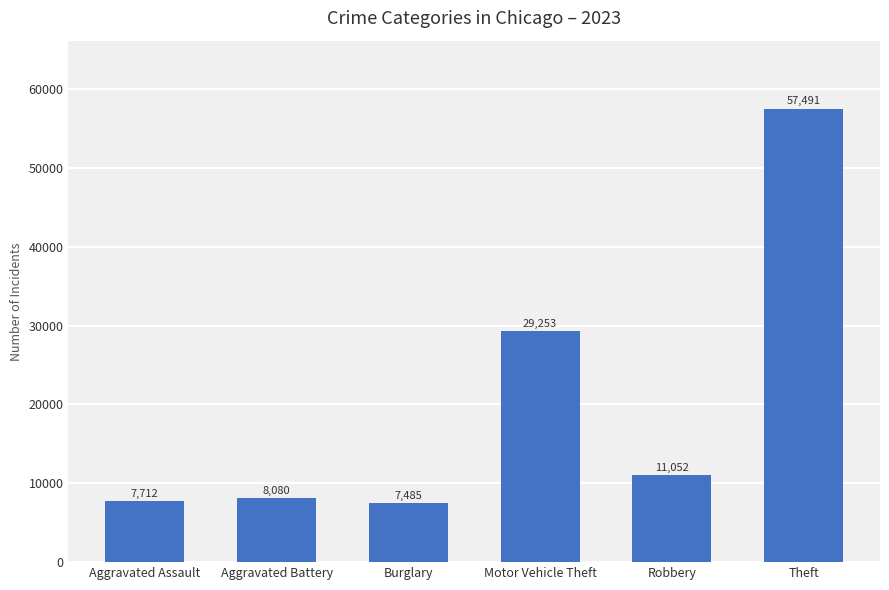

What is the difference between the maximum and minimum values?

50006